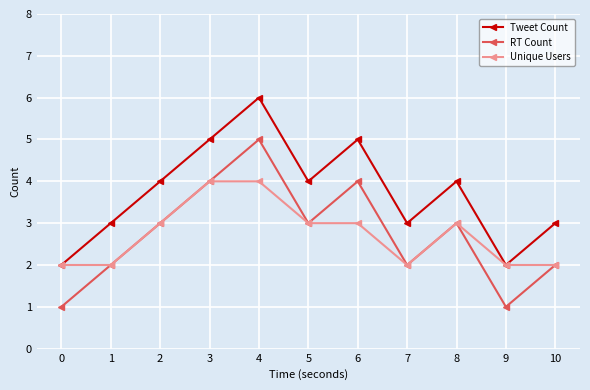

What is the value of the RT Count point at the 9th from the left?

3